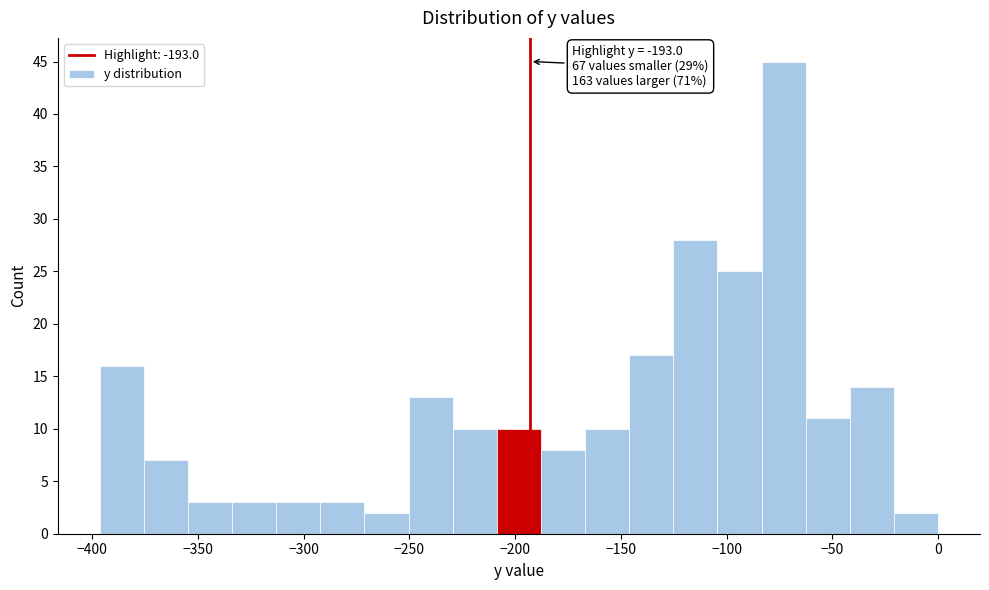

Over which range of the x-axis is the bar tallest?

-85 to -65